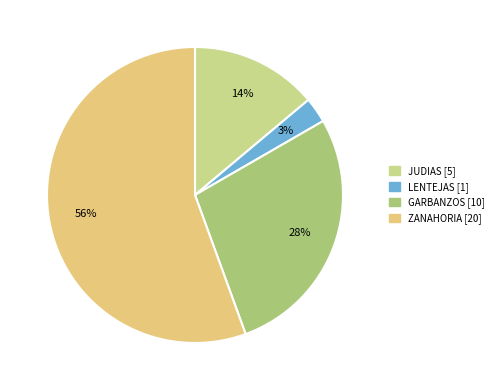

To the nearest percent, what percentage of the pie is GARBANZOS?

28%